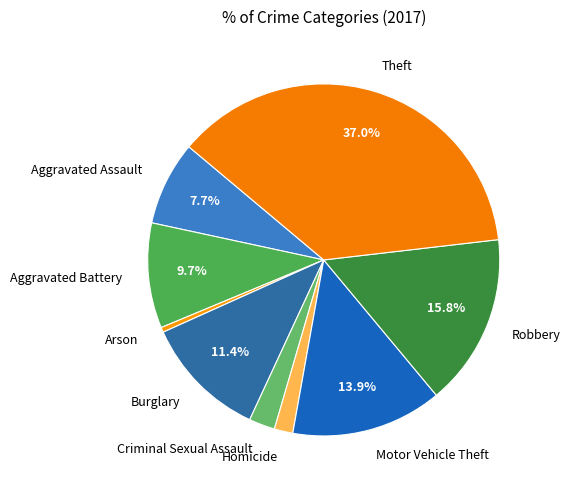

Between Aggravated Assault and Criminal Sexual Assault, which is larger?

Aggravated Assault